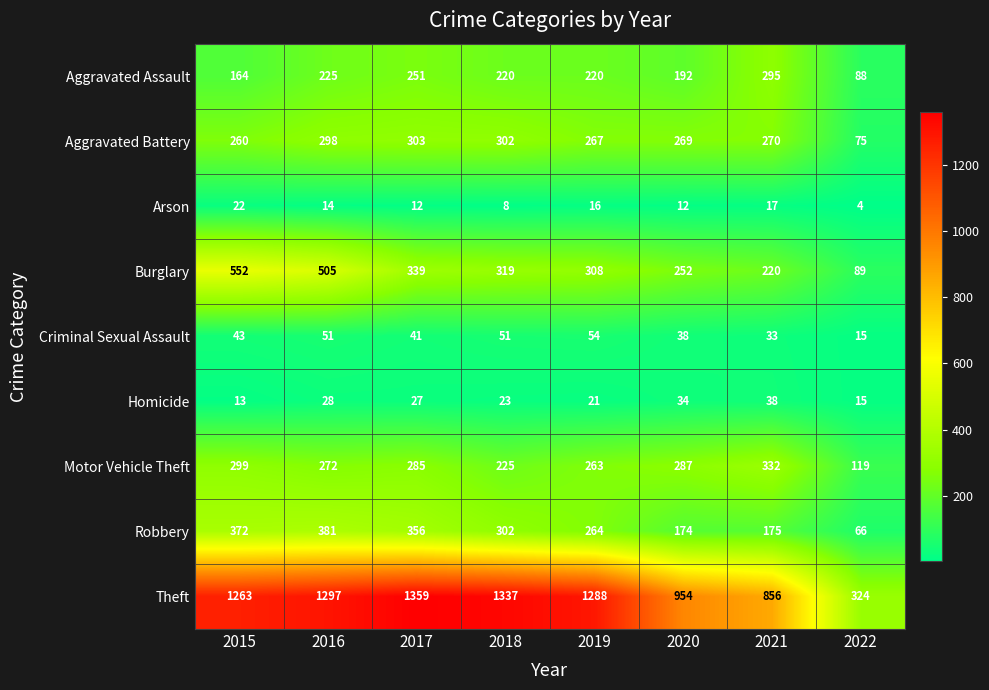

What is the smallest value displayed?

4